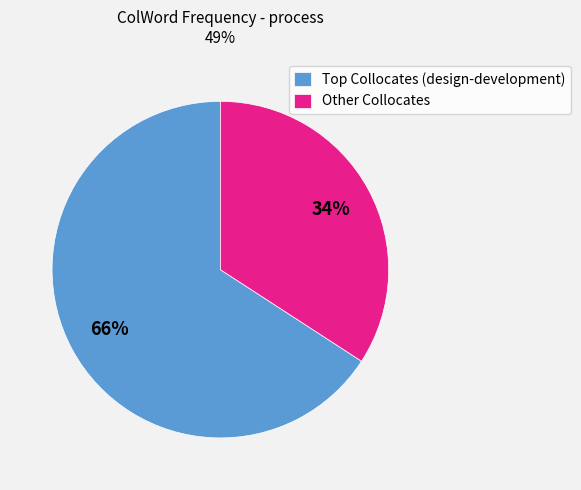

The Other Collocates slice represents 27% of the pie. True or false?

False